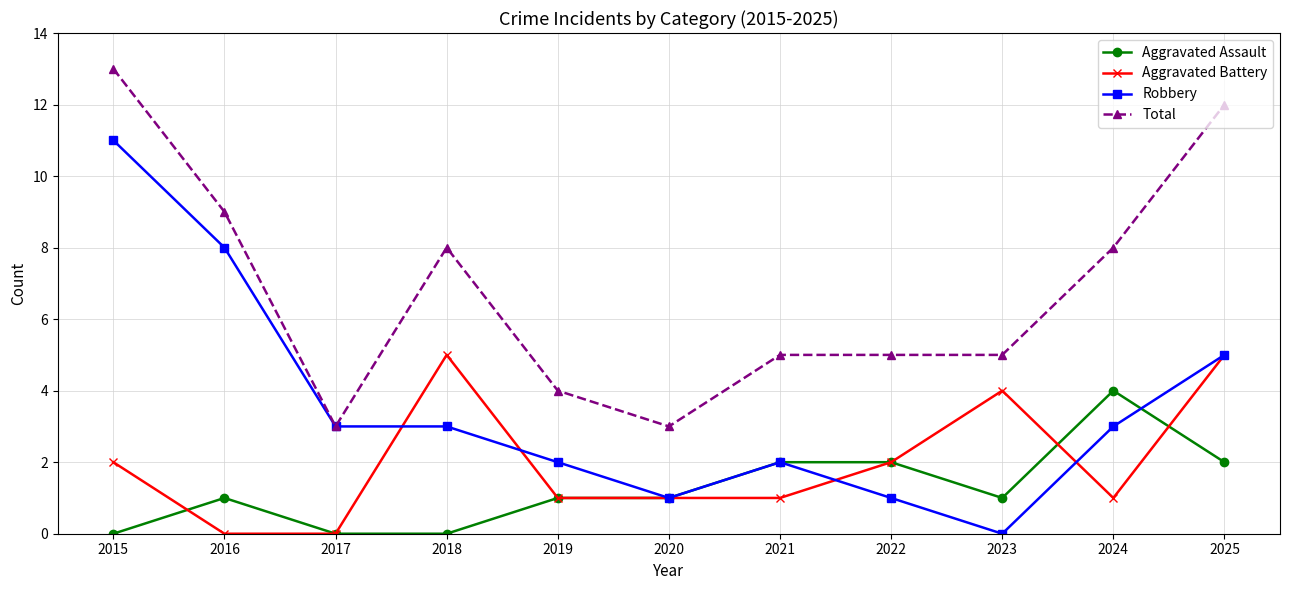

True or false: Robbery has more than 2 points higher than both neighbors.

False